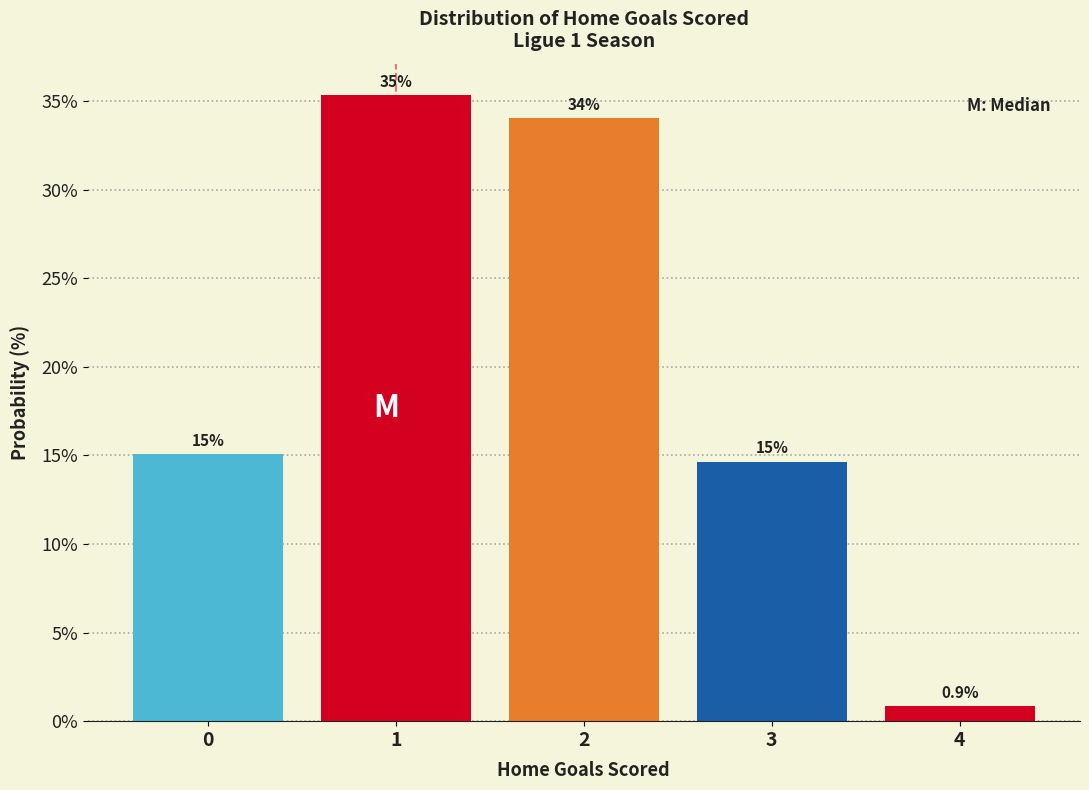

How many bars are there in total?

5